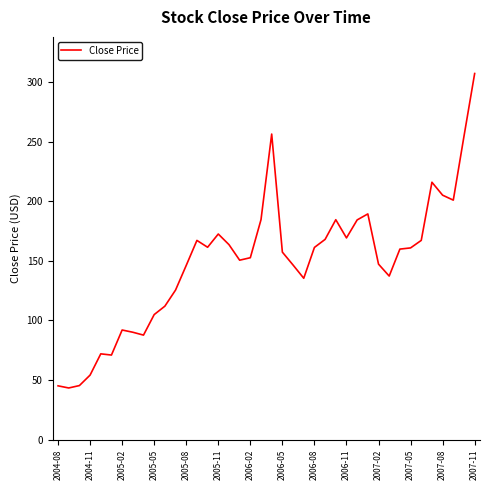

What is the minimum value shown in the chart?

43.4